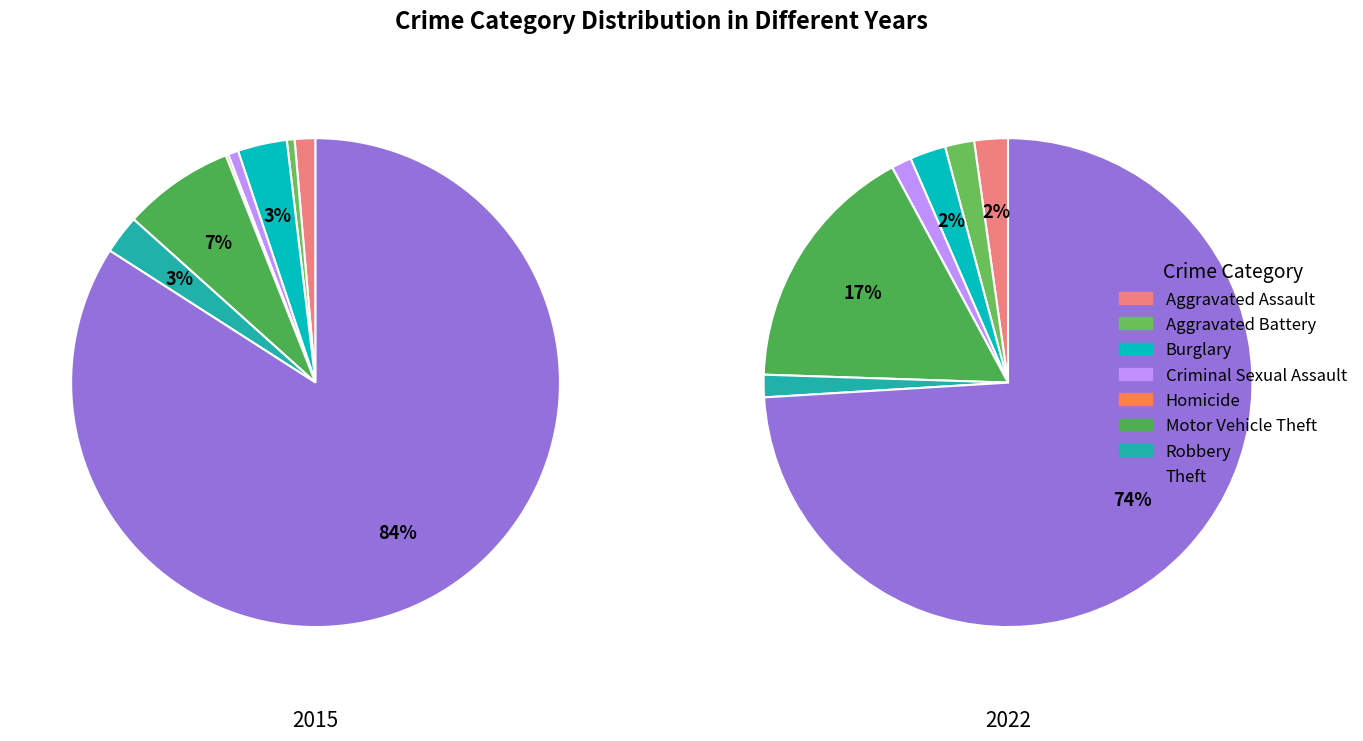

What is the smallest slice in the pie chart?

Homicide